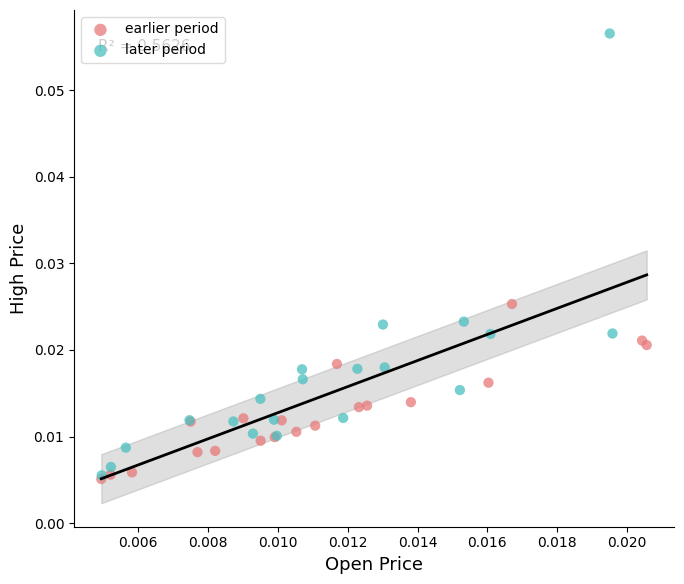

Which series has the widest spread of Y values?

later period